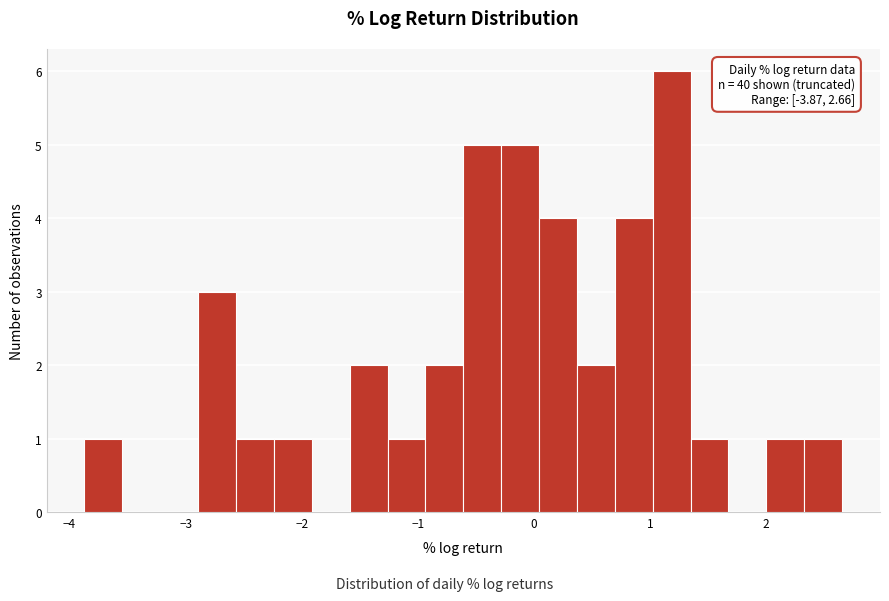

Around what value on the x-axis is the tallest bar? Give the approximate position of its centre, as read against the axis.

1.2